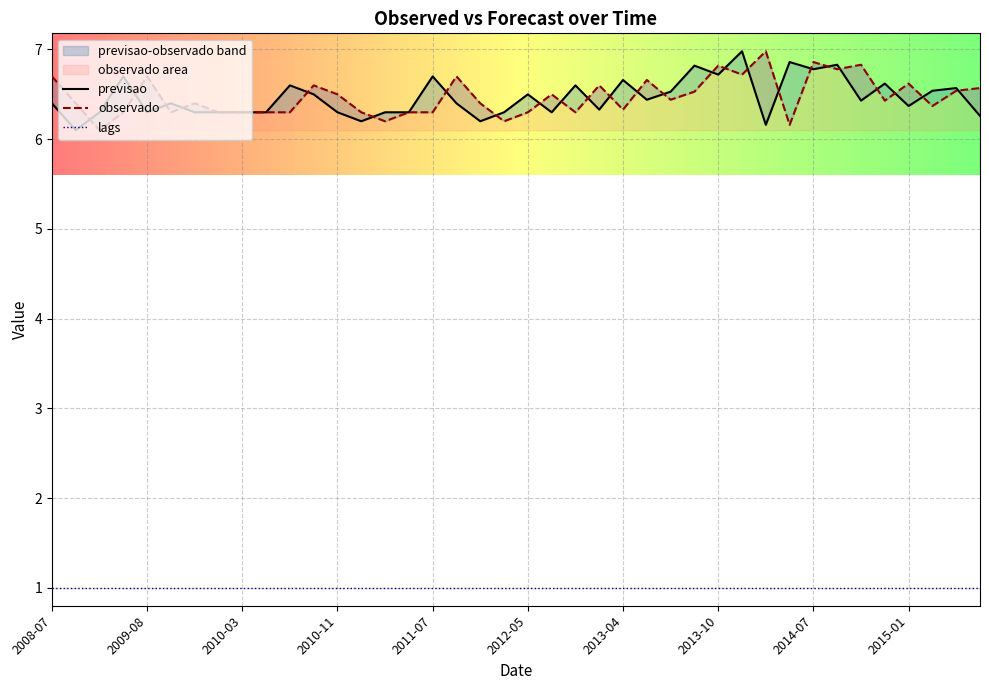

What is the minimum value for previsao?

6.1